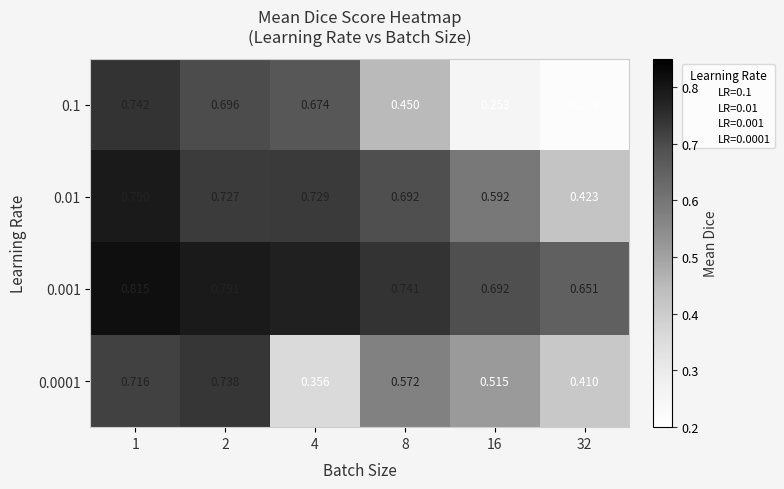

Is the value of 0.001 at 1 greater than the value of 0.0001 at 1?

Yes